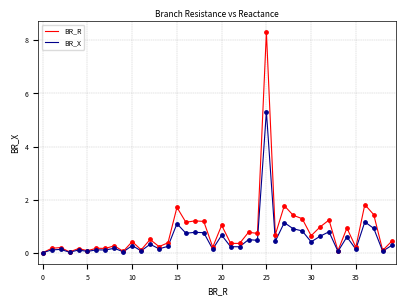

Which series has the widest spread of values?

BR_R